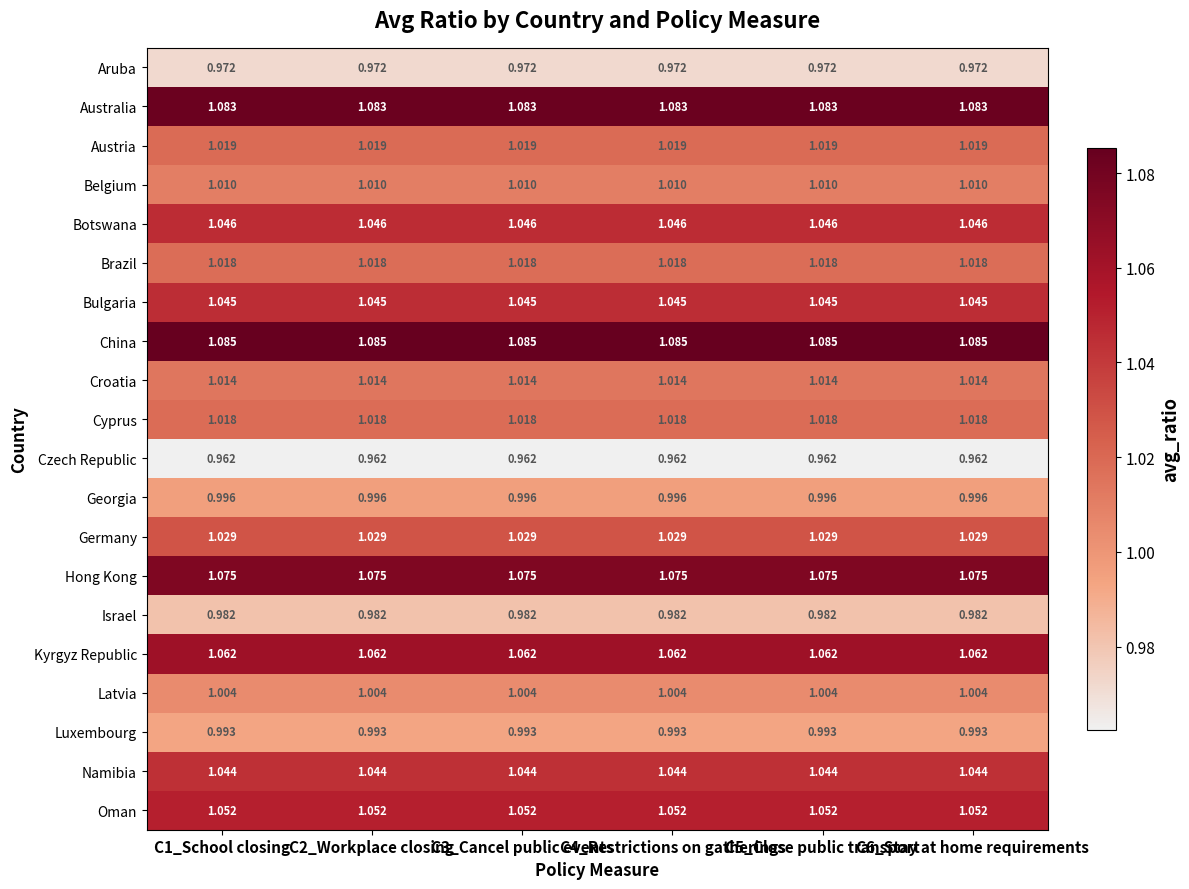

Which series has the largest total across all categories?

China